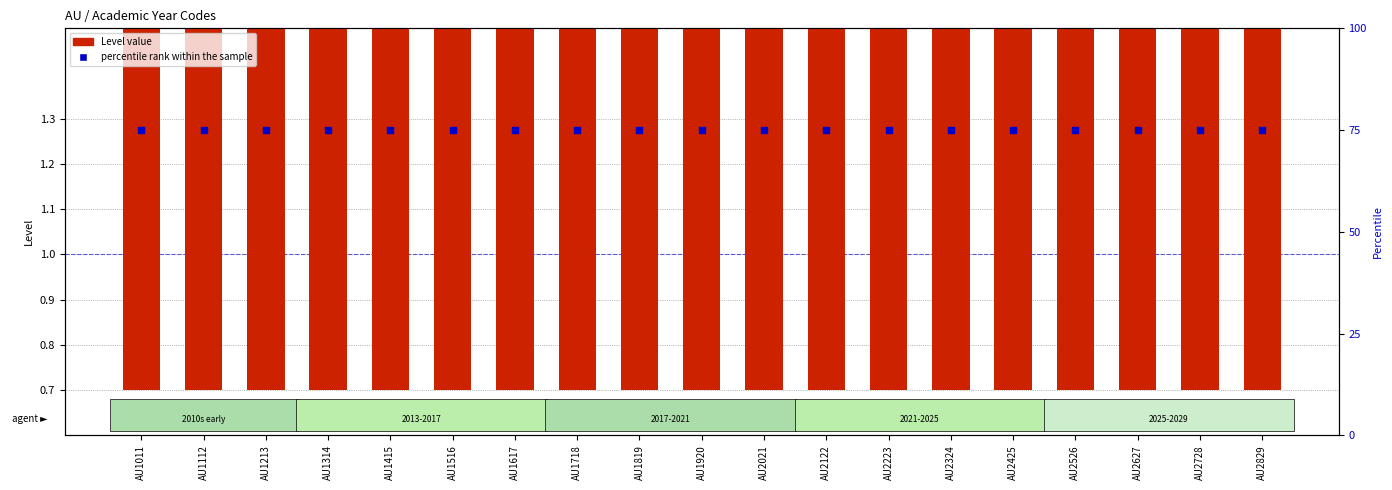

What is the total value across all series at AU2324?

76.0